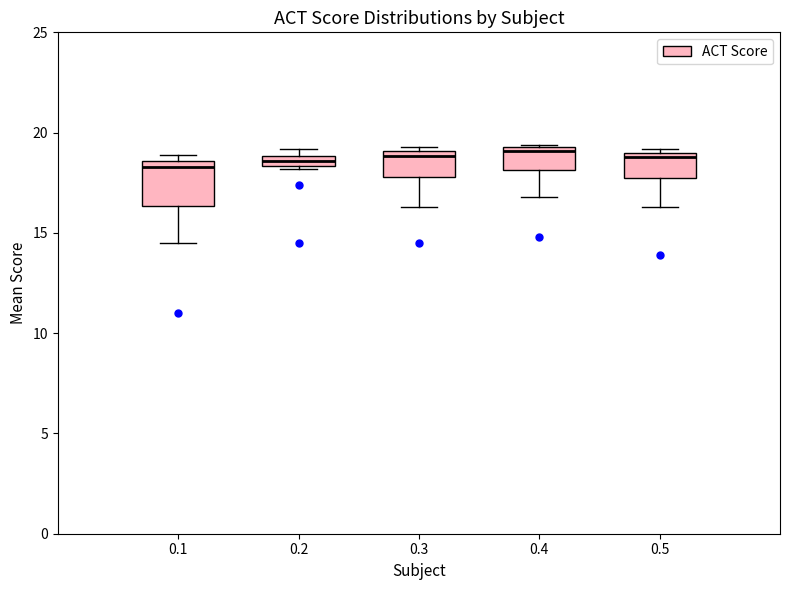

Comparing the boxes themselves (not the whiskers), which one is the tallest?

0.1